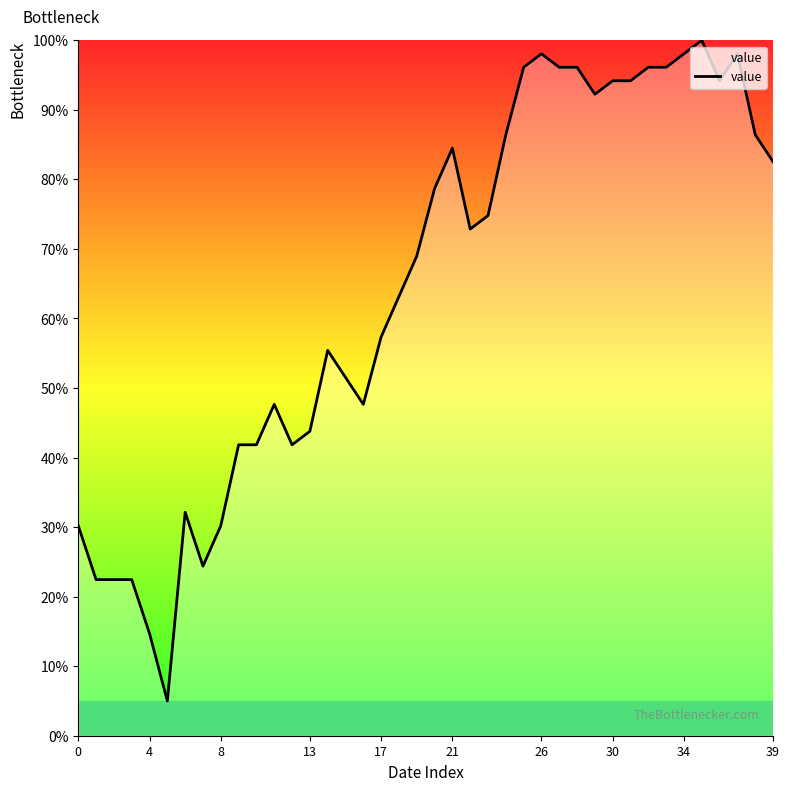

What is the maximum value shown in the chart?

100.0